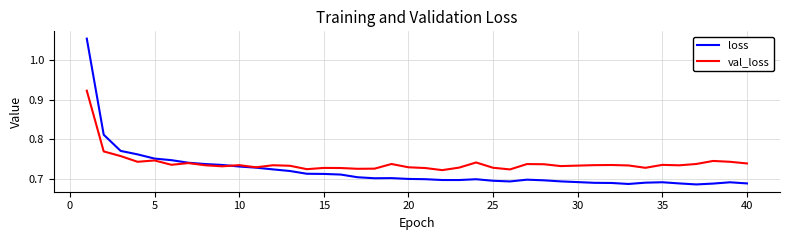

Which series has the largest range (max minus min)?

loss